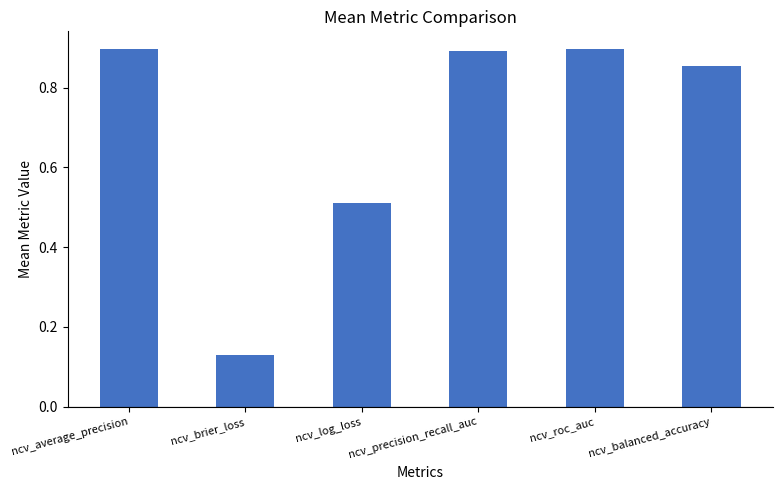

What is the average value?

0.7